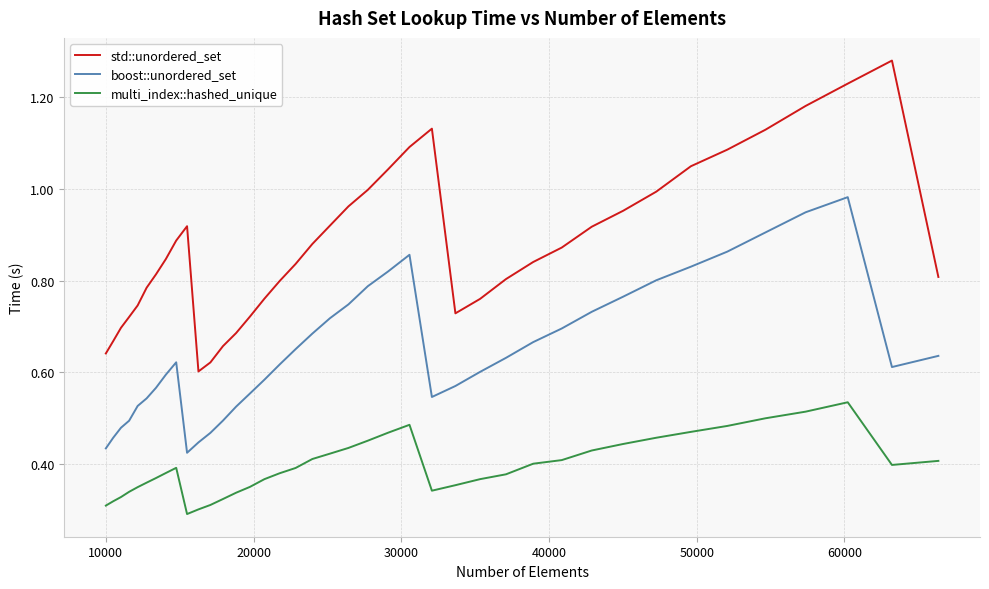

Which series has the largest range (max minus min)?

std::unordered_set